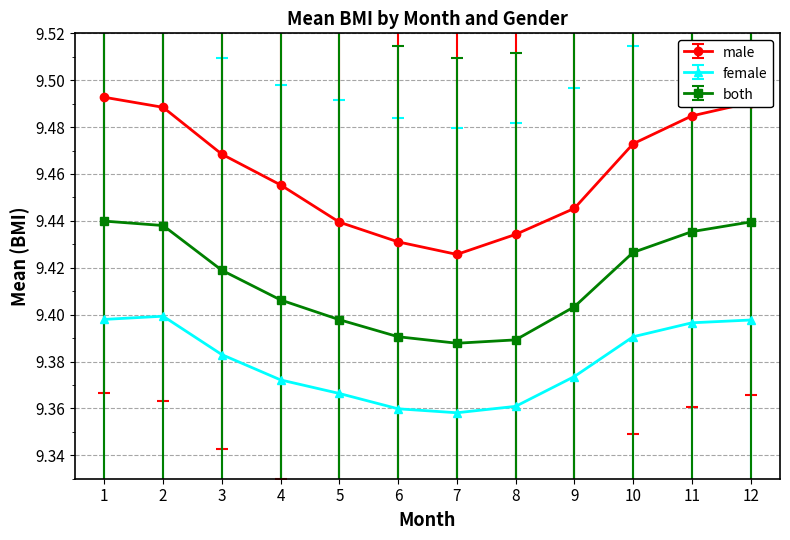

Count the female values in the range 9 to 10.

12